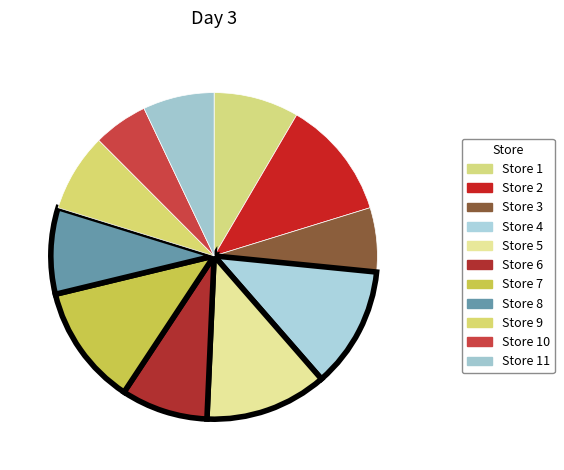

The Store 10 slice represents 5% of the pie. True or false?

True